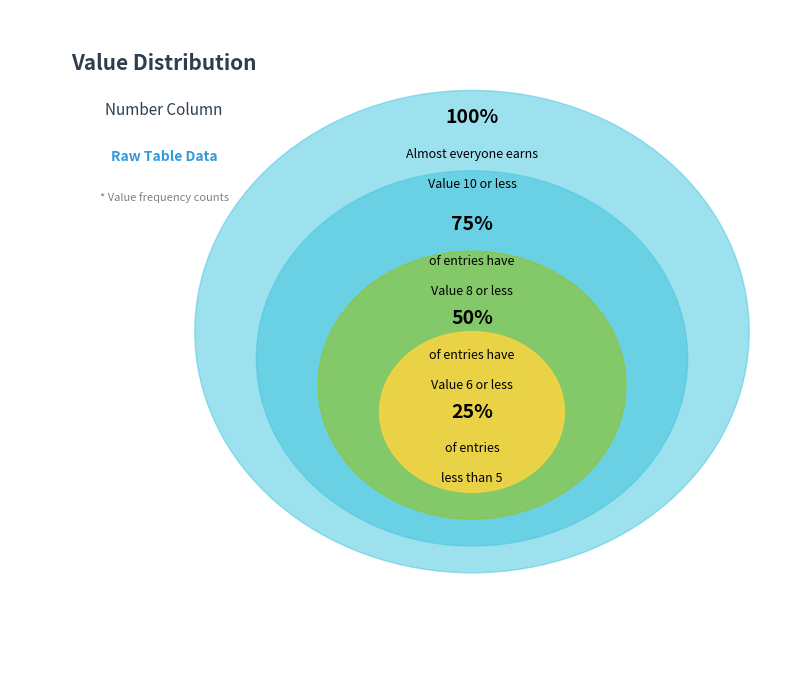

Is Value 10 the majority of the pie?

No